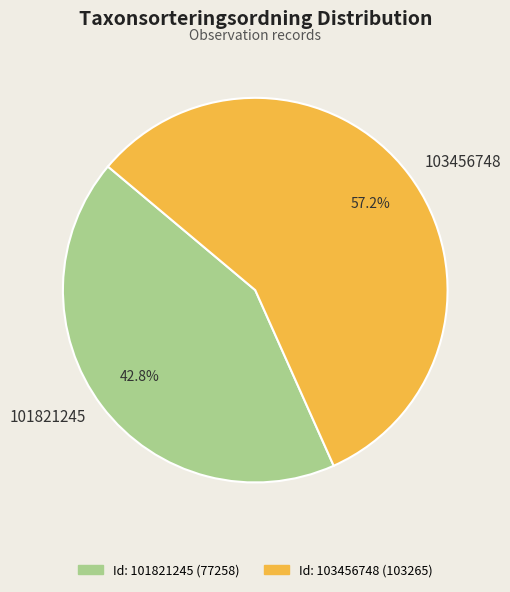

How many slices are in this pie chart?

2